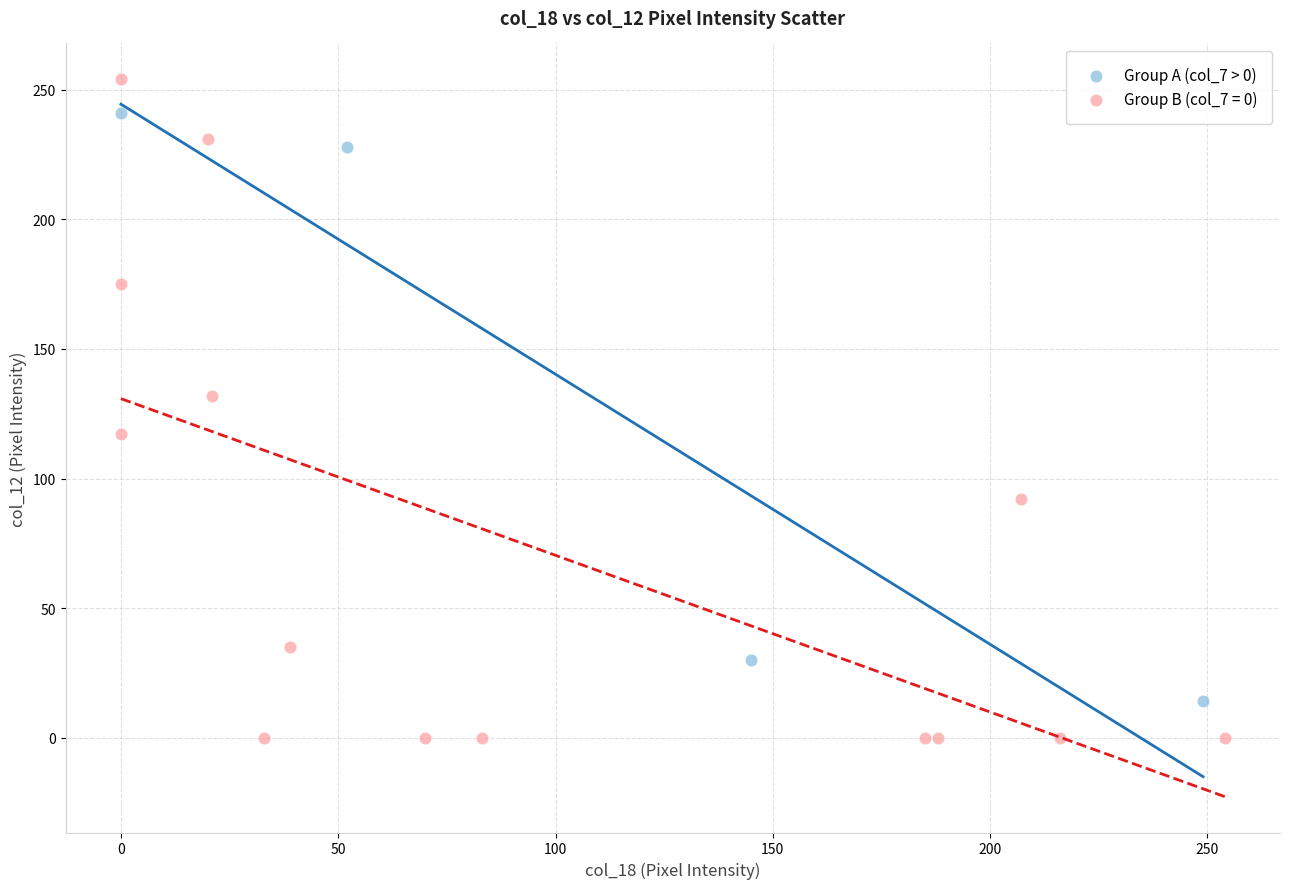

Which series has the largest Y range (max minus min)?

Group B (col_7 = 0)